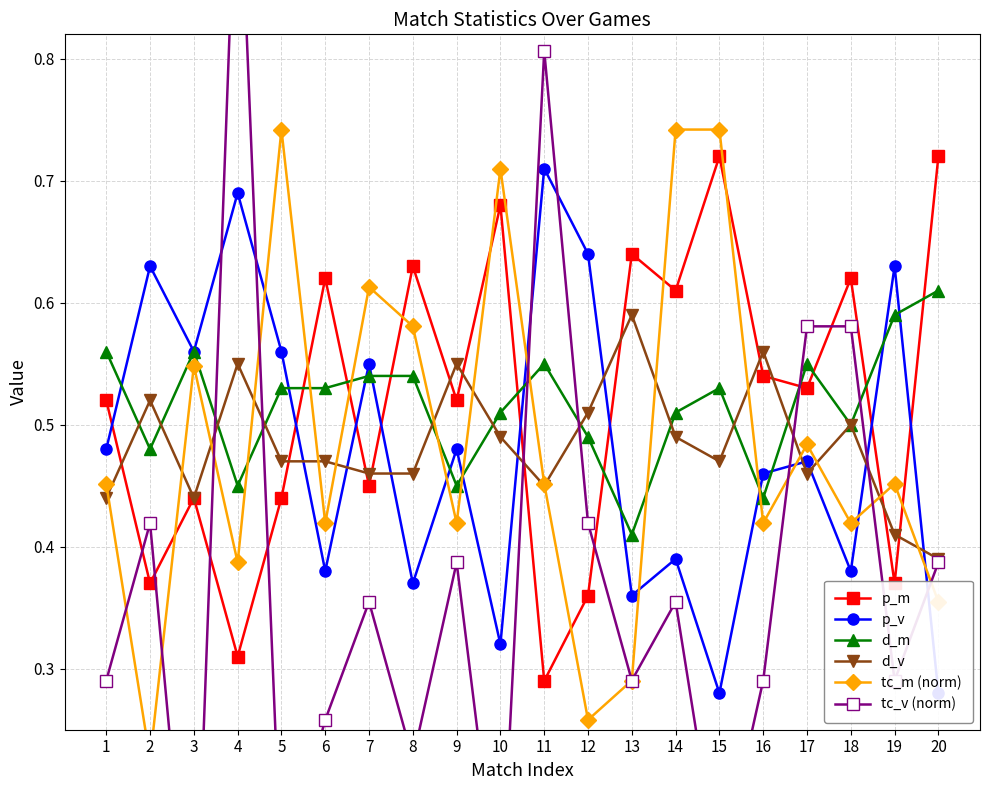

Which series has the widest spread of values?

tc_v (norm)